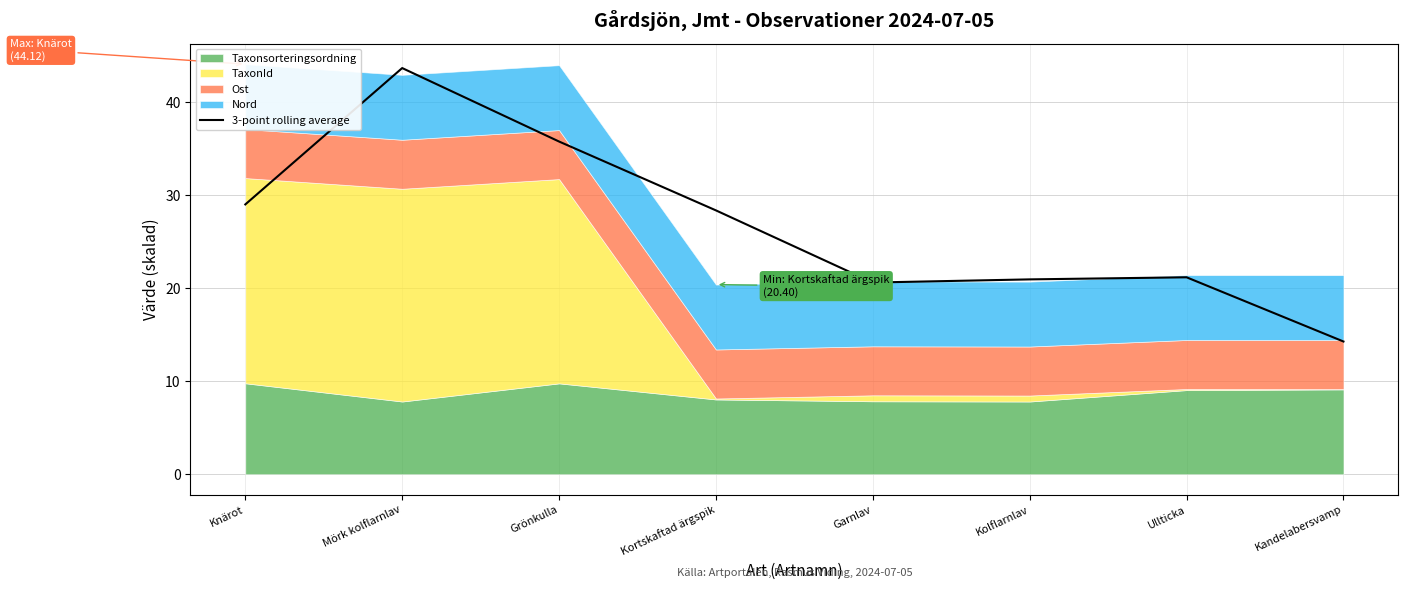

Reading left to right, list all the values displayed in this chart.

Knärot=29.0	Mörk kolflarnlav=43.7	Grönkulla=35.8	Kortskaftad ärgspik=28.4	Garnlav=20.6	Kolflarnlav=21.0	Ullticka=21.2	Kandelabersvamp=14.3